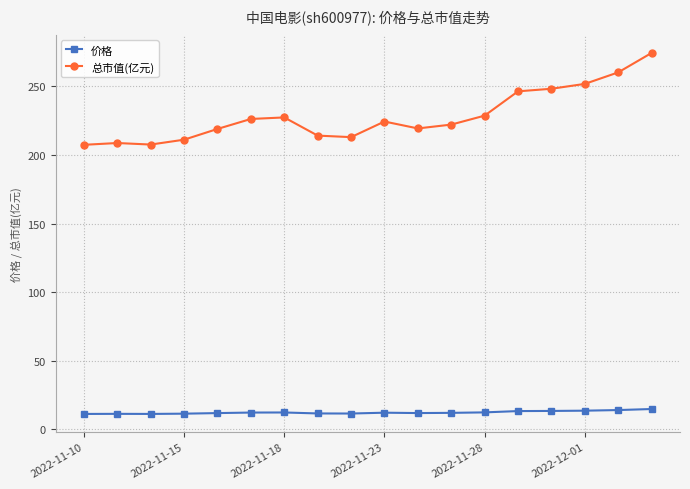

Rank the series by their average value, from lowest to highest.

价格, 总市值(亿元)